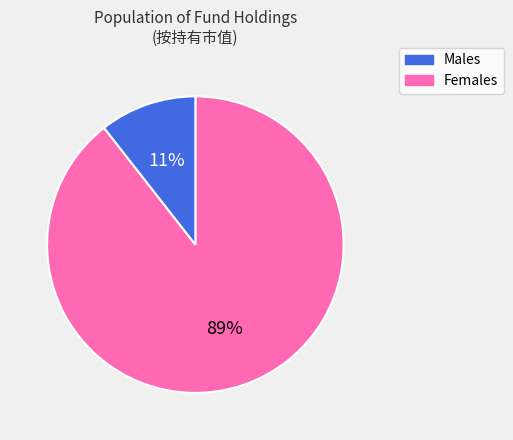

To the nearest percent, what is the average slice percentage?

50%